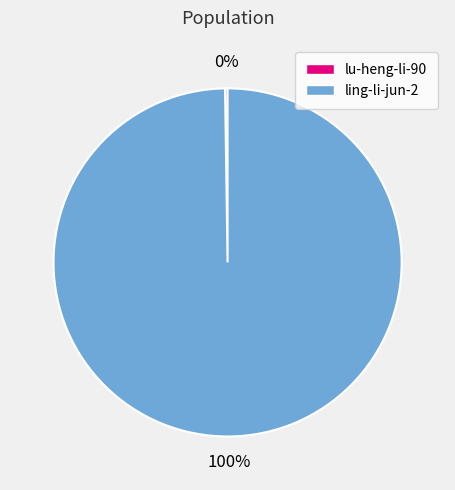

To the nearest percent, what portion does ling-li-jun-2 represent?

100%